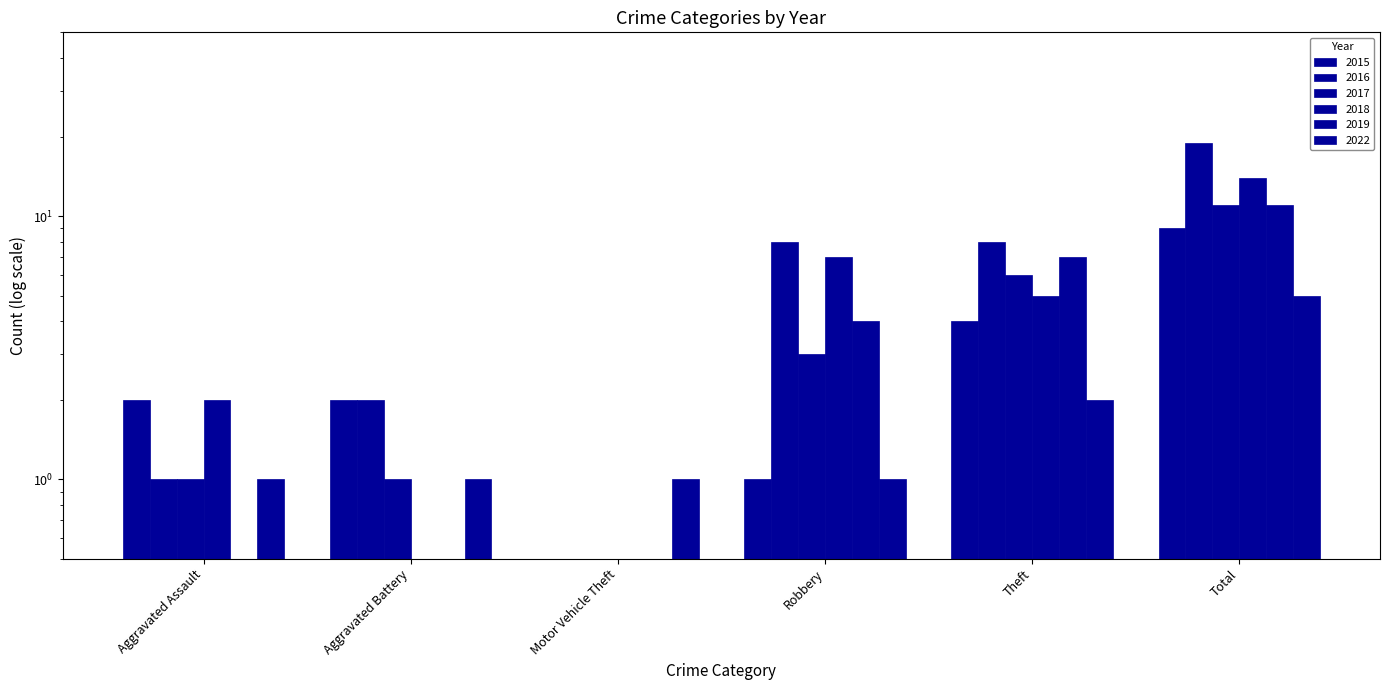

What is the label of the 4th bar from the right?

Motor Vehicle Theft